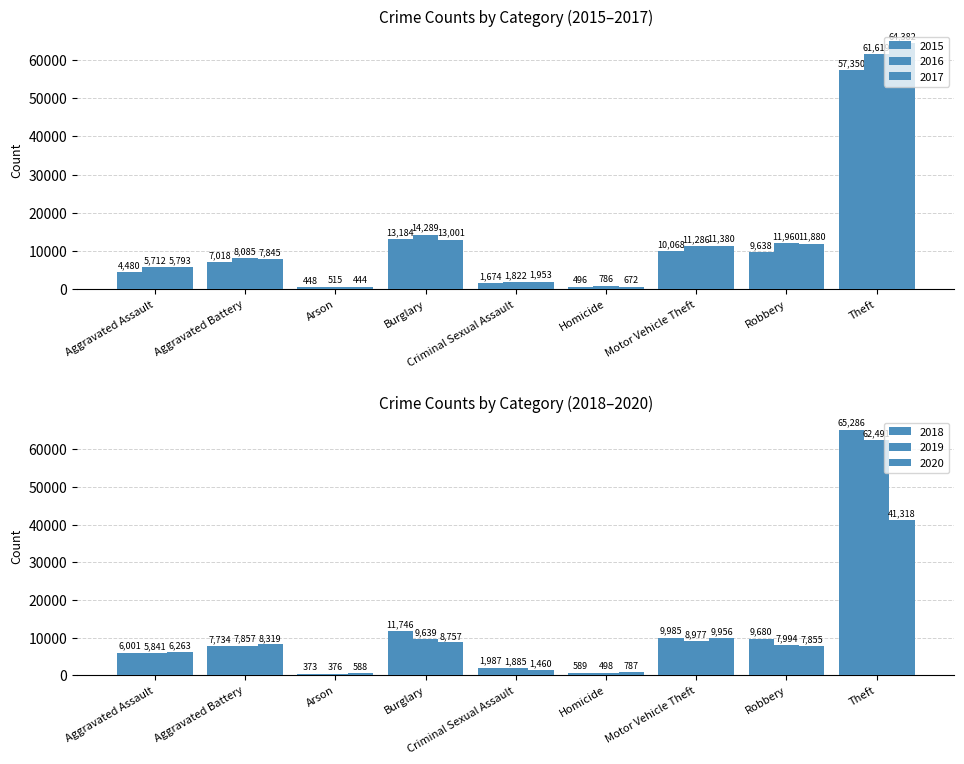

Is it true that 2019 equals 7994 at Robbery?

True